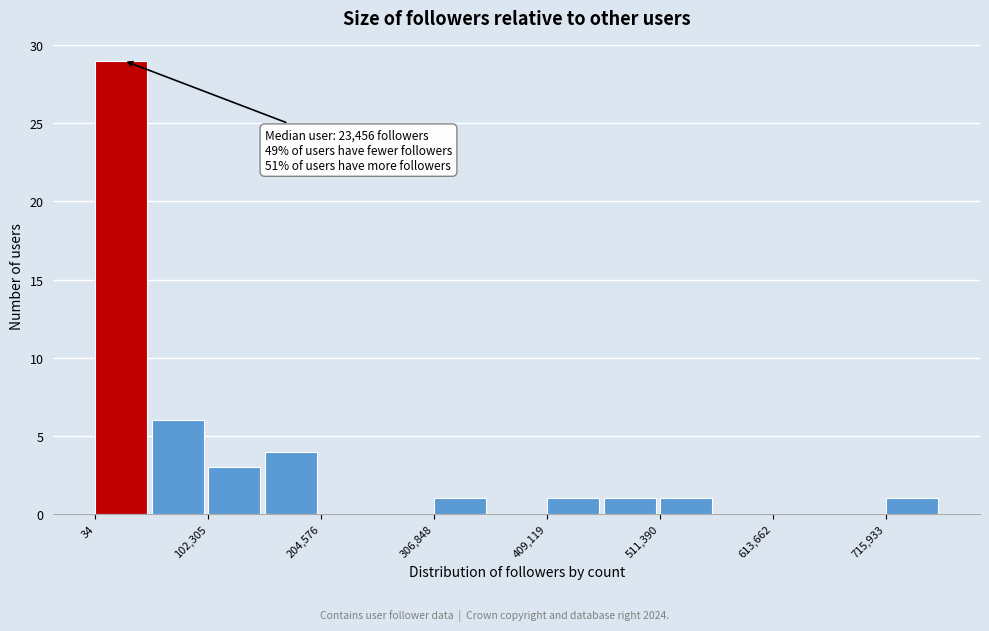

Read against the x-axis, roughly where is the centre of the tallest bar?

20000